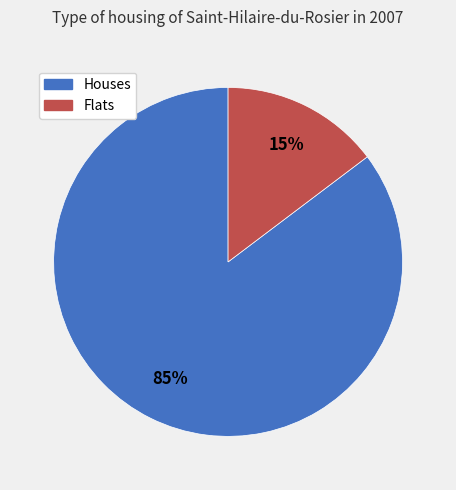

Is there any slice that represents more than half of the pie?

Yes